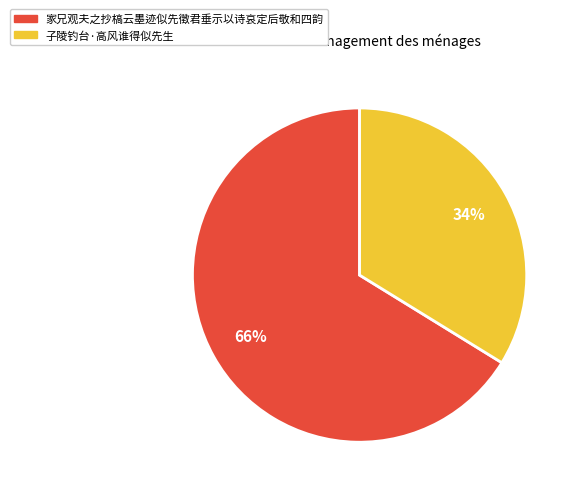

How many segments does this pie chart have?

2